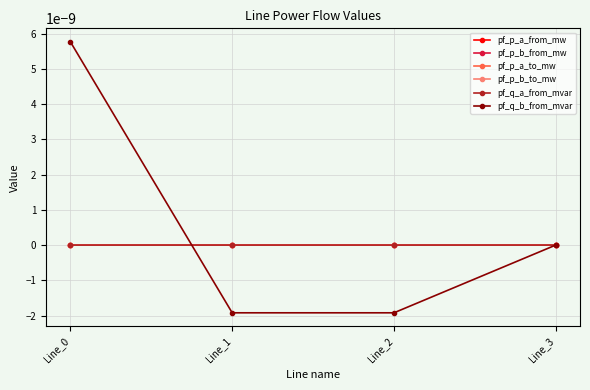

Is this an area chart (filled region under the line)?

No